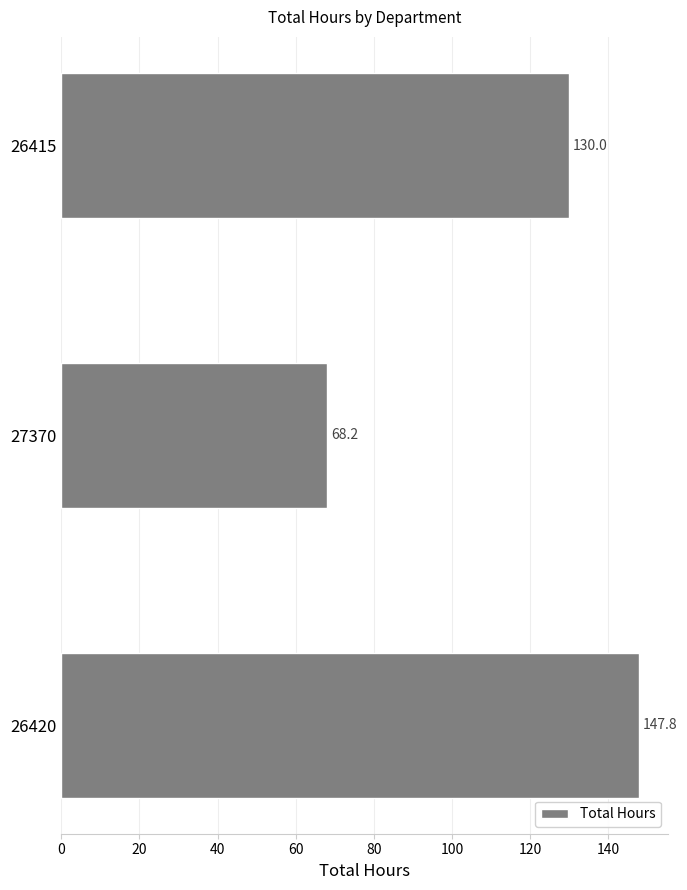

At which category does the chart reach its minimum across all series?

27370